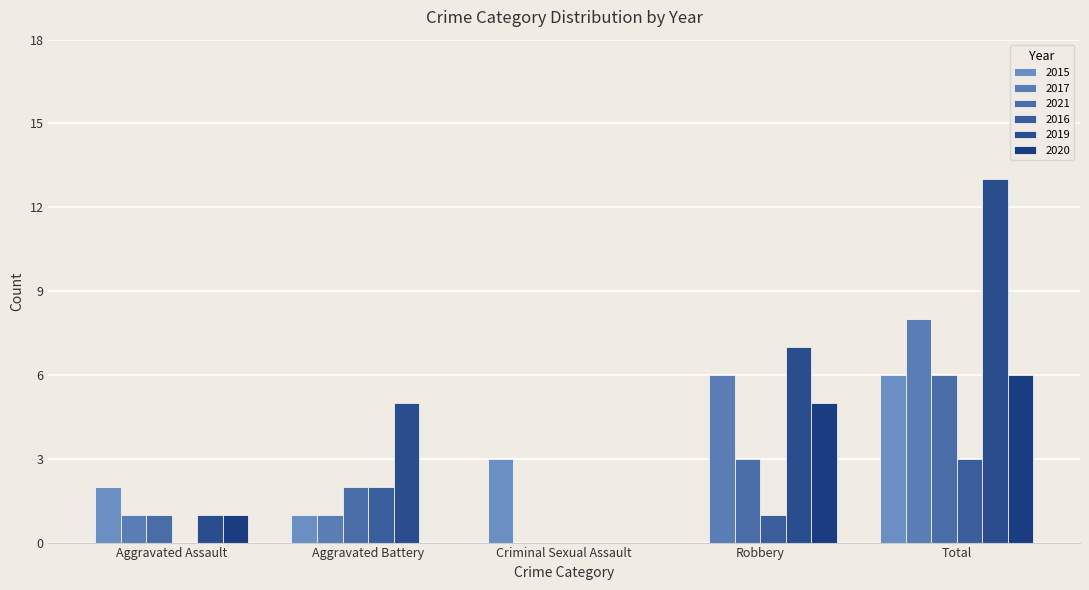

Which series has the widest spread of values?

2019